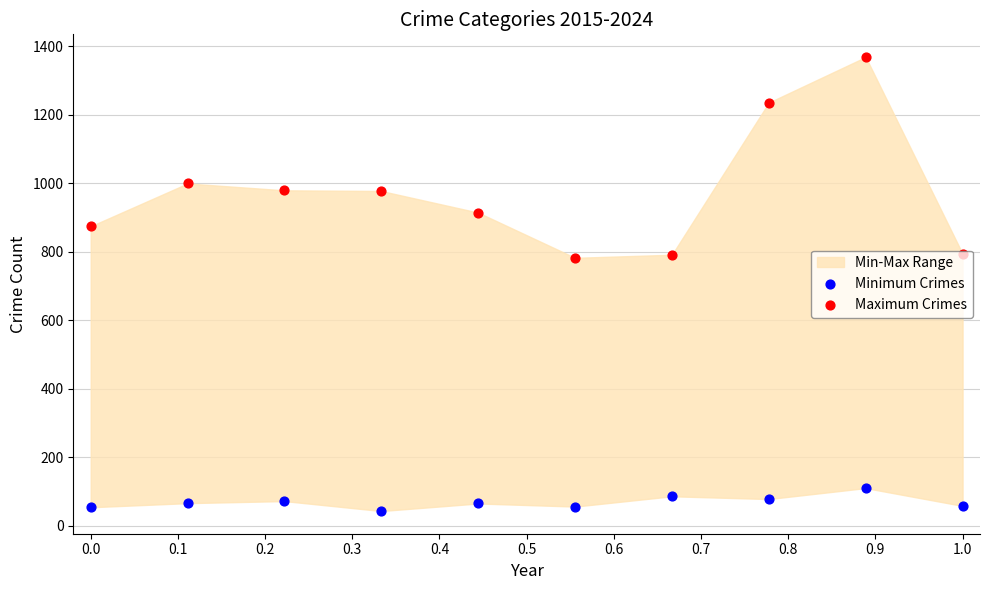

Which series reaches the maximum Y coordinate?

Maximum Crimes